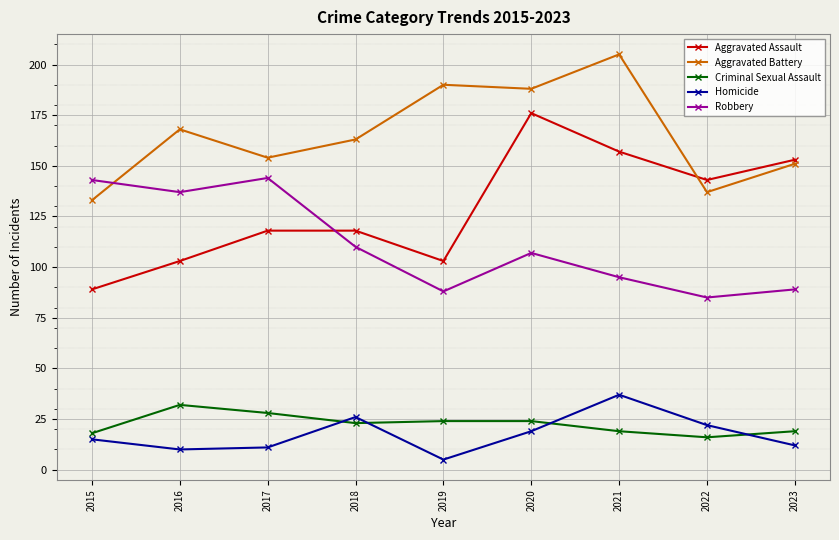

In Homicide, how many points are lower than both neighbors (excluding endpoints)?

2